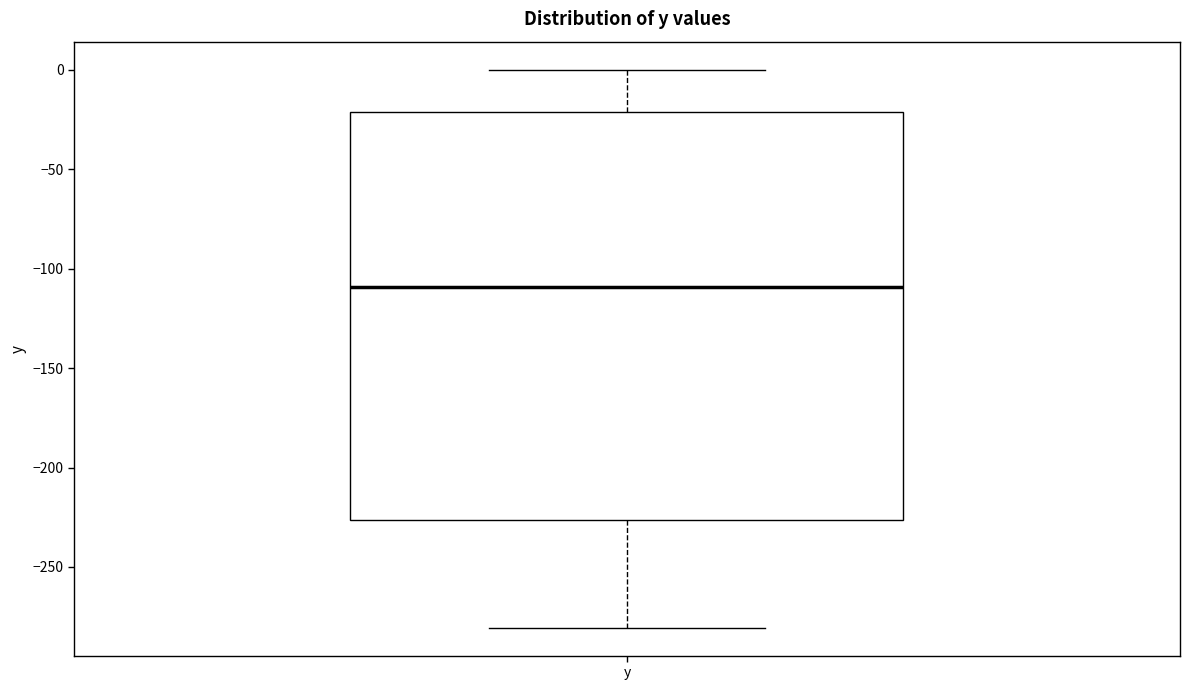

Read this box plot against the y-axis: the position of the median line, the range covered by the box, and the ends of both whiskers. The values are not printed on the chart, so give them approximately, as read against the axis.

median -110, box -225 to -20, whiskers -280 to 0